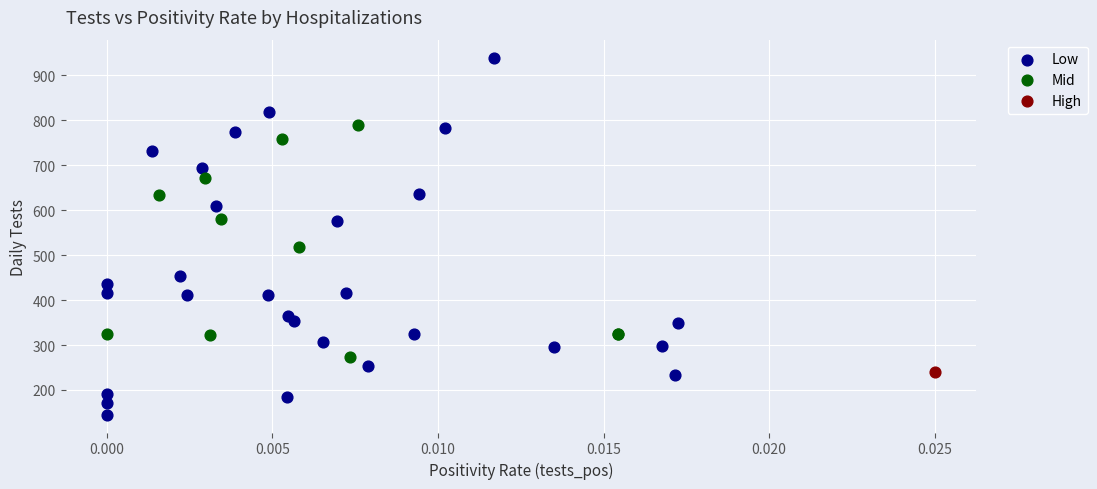

What are all the series names shown in the legend?

Low, Mid, High